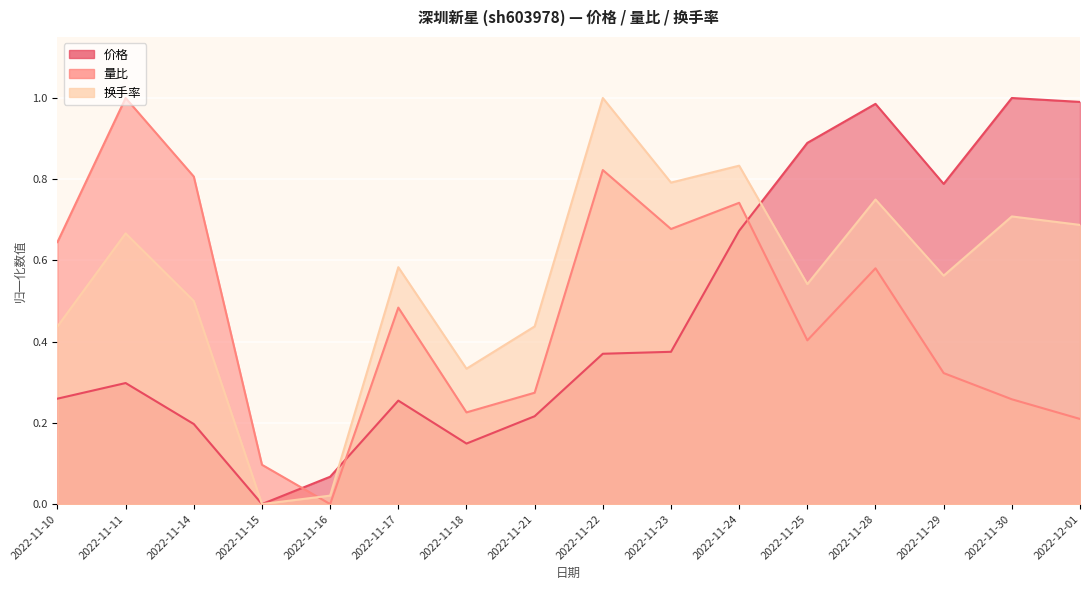

Reading right to left, transcribe all the data shown in this chart.

价格: 2022-12-01=1.0	2022-11-30=1.0	2022-11-29=0.8	2022-11-28=1.0	2022-11-25=0.9	2022-11-24=0.7	2022-11-23=0.4	2022-11-22=0.4	2022-11-21=0.2	2022-11-18=0.1	2022-11-17=0.3	2022-11-16=0.1	2022-11-15=0.0	2022-11-14=0.2	2022-11-11=0.3	2022-11-10=0.3
量比: 2022-12-01=0.2	2022-11-30=0.3	2022-11-29=0.3	2022-11-28=0.6	2022-11-25=0.4	2022-11-24=0.7	2022-11-23=0.7	2022-11-22=0.8	2022-11-21=0.3	2022-11-18=0.2	2022-11-17=0.5	2022-11-16=0.0	2022-11-15=0.1	2022-11-14=0.8	2022-11-11=1.0	2022-11-10=0.6
换手率: 2022-12-01=0.7	2022-11-30=0.7	2022-11-29=0.6	2022-11-28=0.8	2022-11-25=0.5	2022-11-24=0.8	2022-11-23=0.8	2022-11-22=1.0	2022-11-21=0.4	2022-11-18=0.3	2022-11-17=0.6	2022-11-16=0.0	2022-11-15=0.0	2022-11-14=0.5	2022-11-11=0.7	2022-11-10=0.4